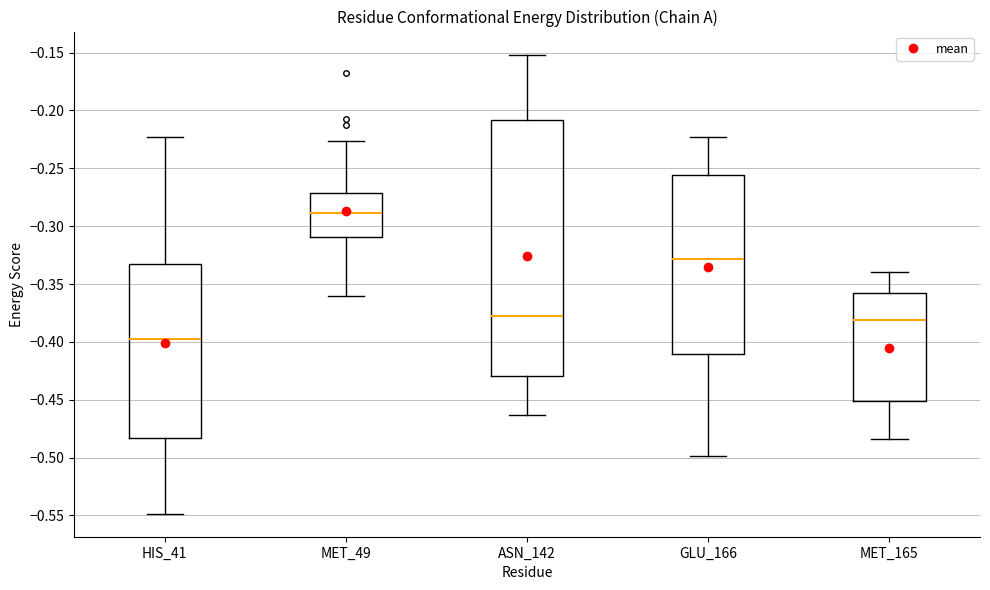

Which box is the tallest, from its lower edge to its upper edge?

ASN_142